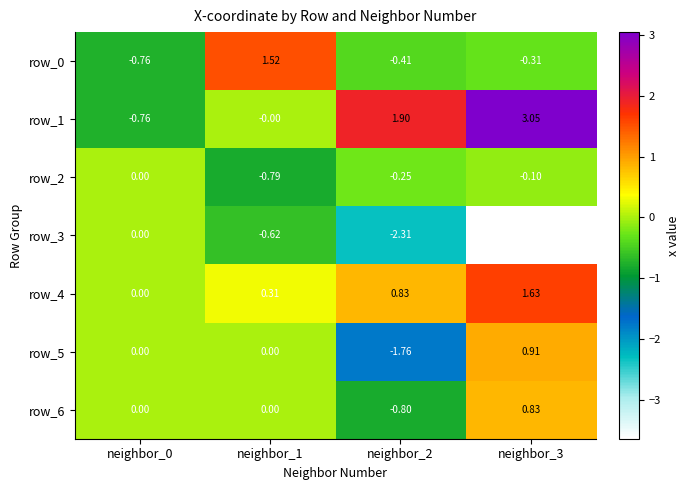

List the labels in order of row_1 value, smallest first.

neighbor_0, neighbor_1, neighbor_2, neighbor_3